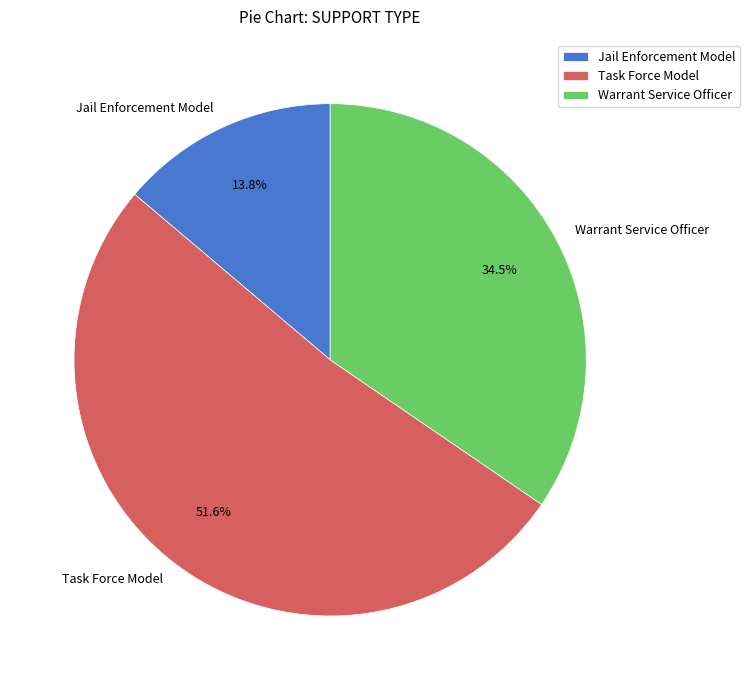

What is the largest slice in the pie chart?

Task Force Model